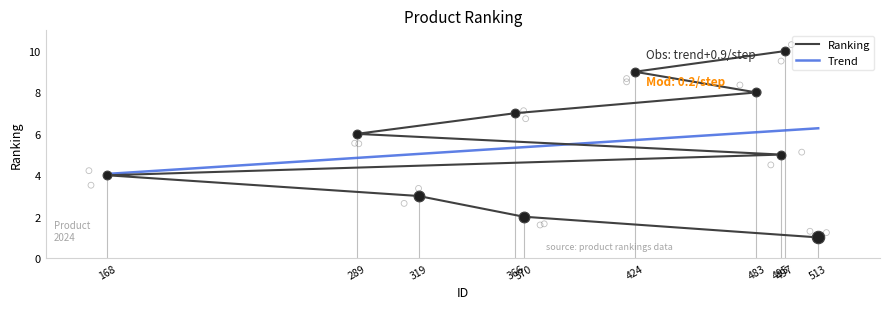

What is the ratio of the value at 495 to the value at 483?

0.6